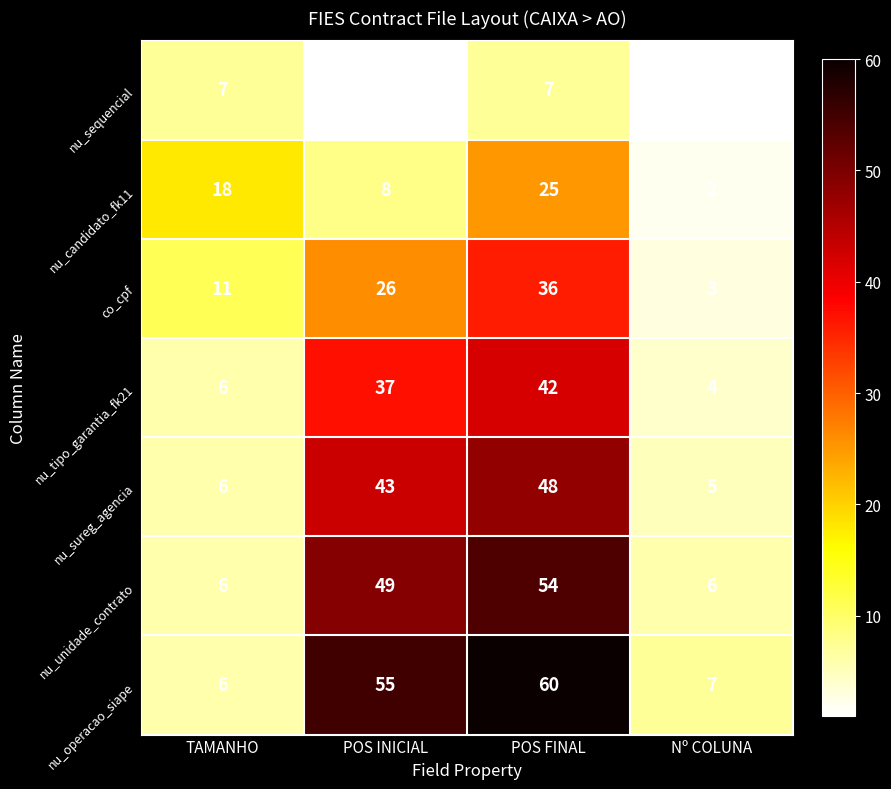

Between TAMANHO and Nº COLUNA, which series saw the biggest shift?

nu_candidato_fk11